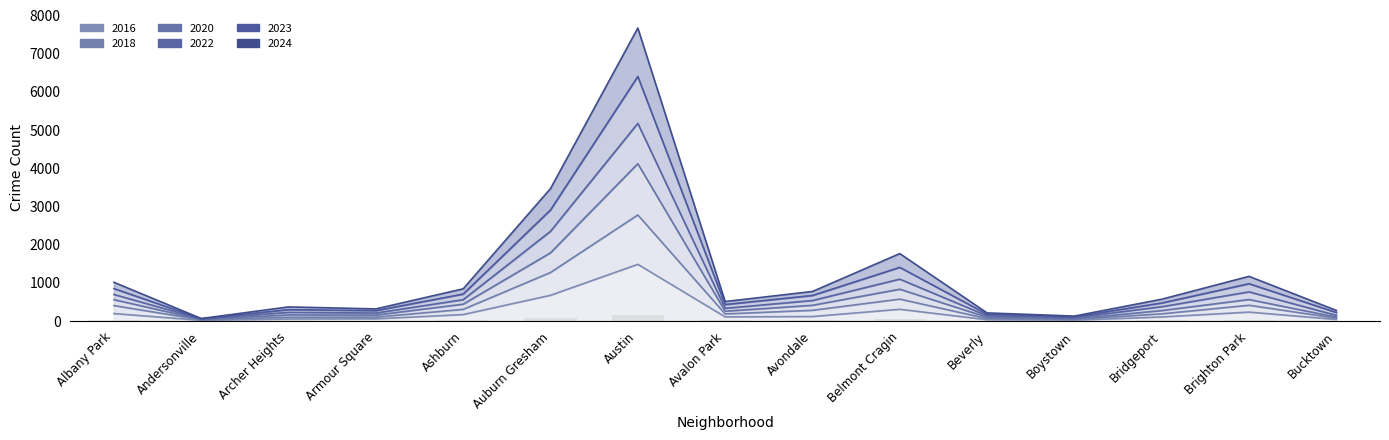

Is it true that 2022 equals 10.0 at Archer Heights?

True